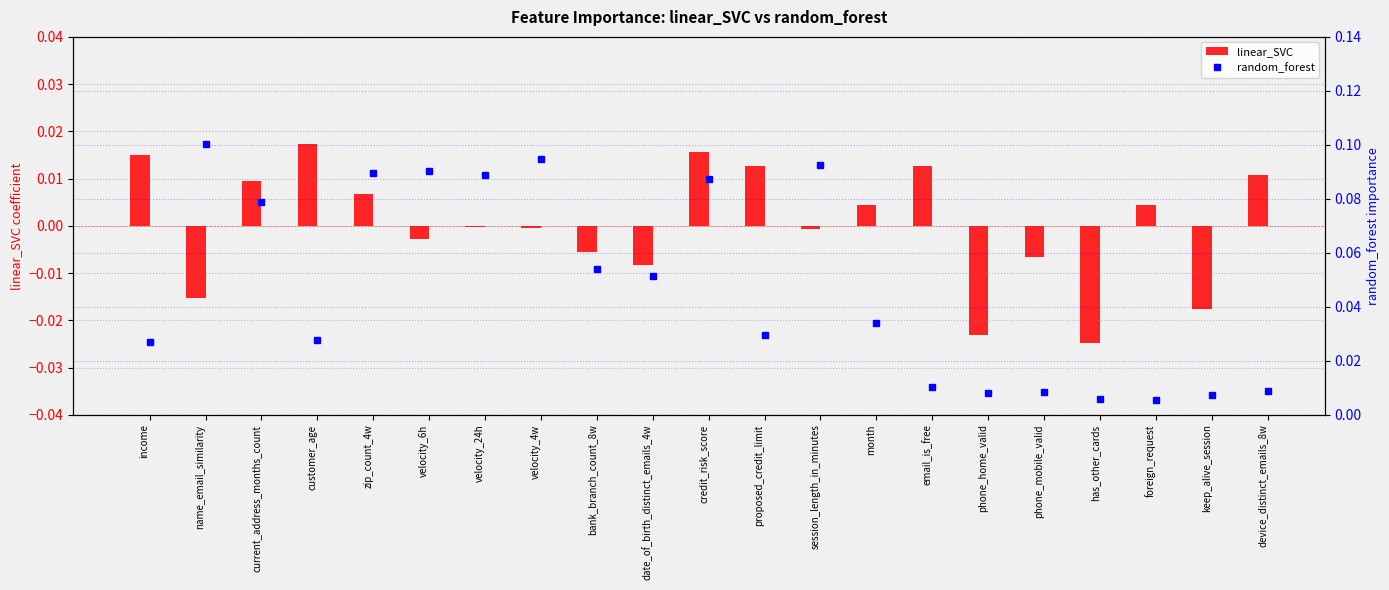

Which series has the largest total across all categories?

random_forest